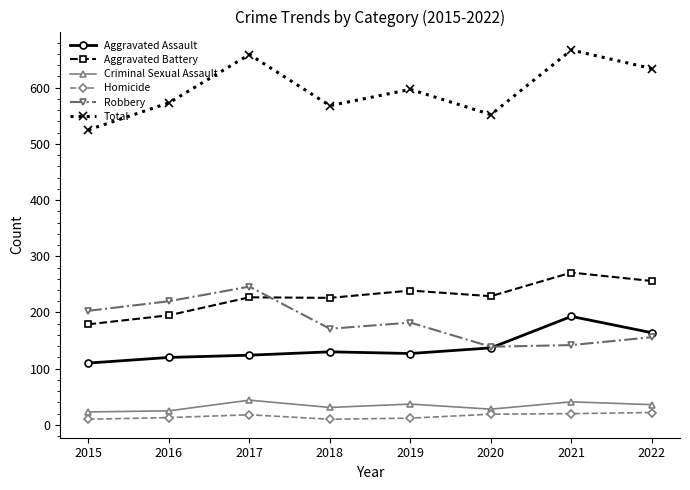

What is the value of the Homicide point at the 8th from the left?

22